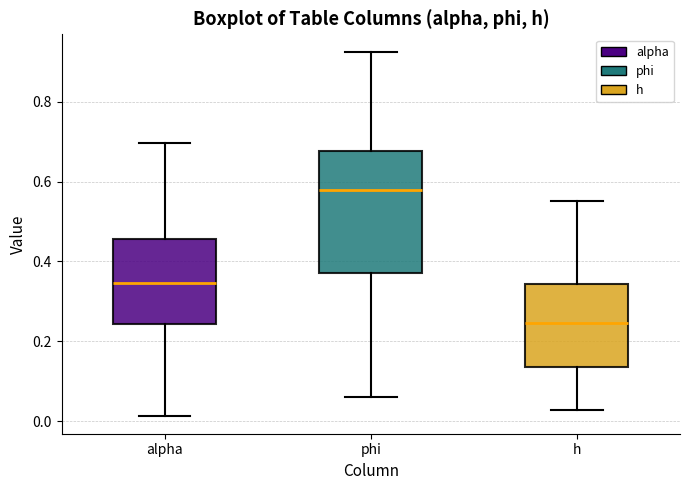

Comparing the boxes themselves (not the whiskers), which one is the tallest?

phi